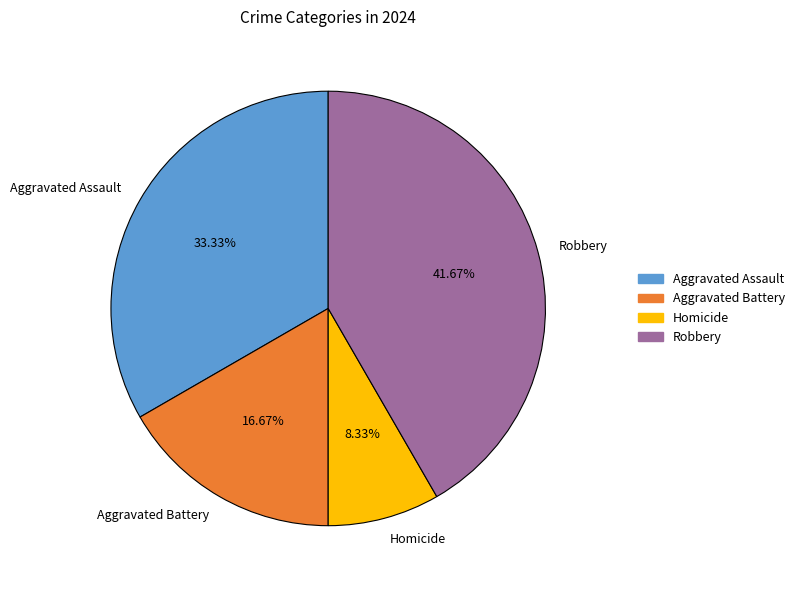

Which category has the biggest portion of the pie?

Robbery